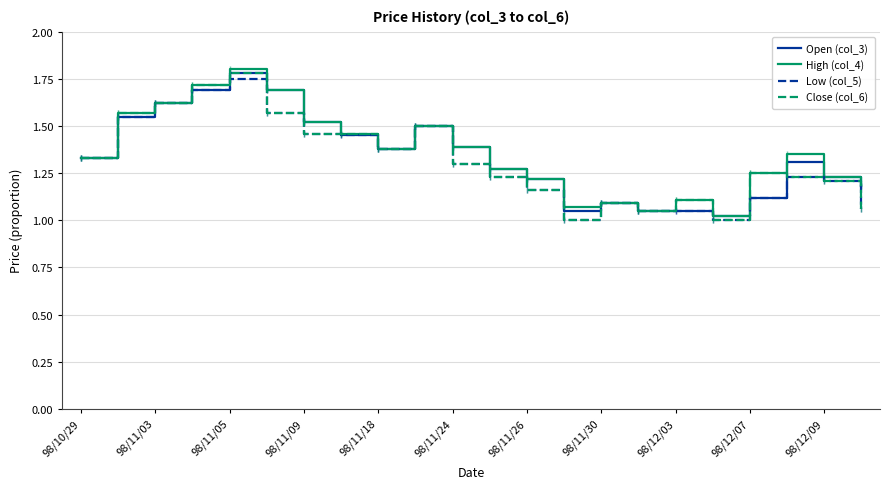

Is this an area chart (filled region under the line)?

No